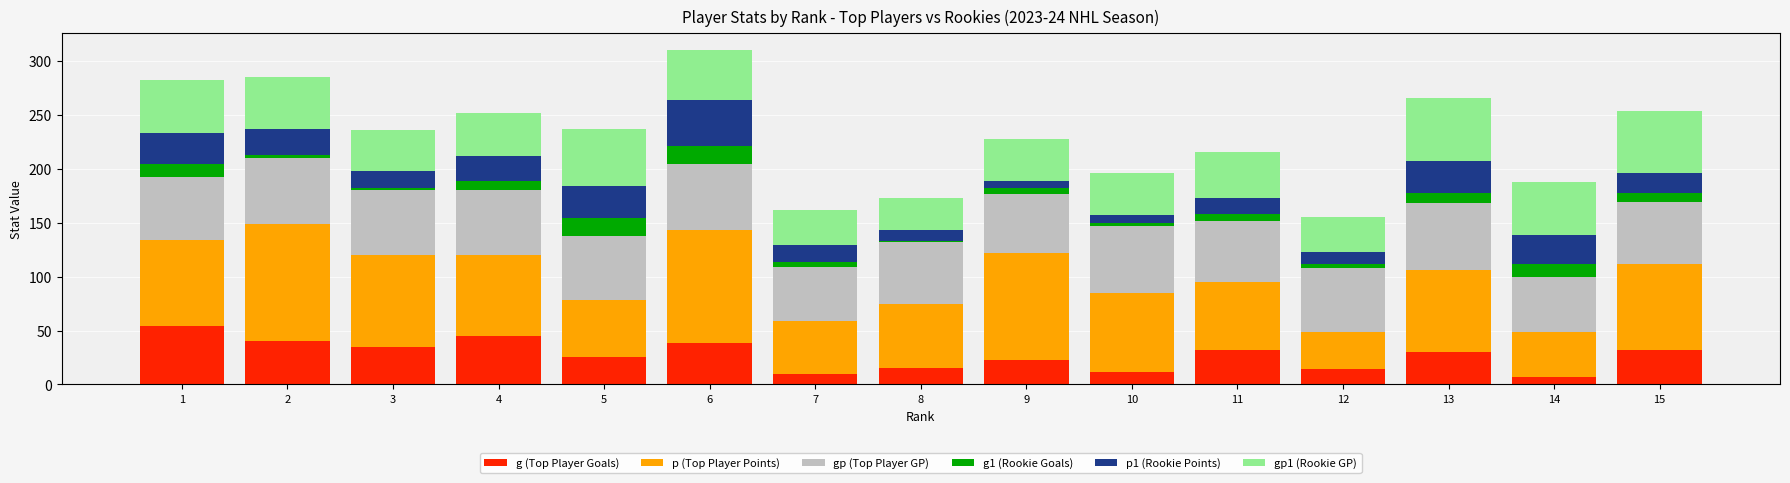

What is the maximum value for g (Top Player Goals)?

54